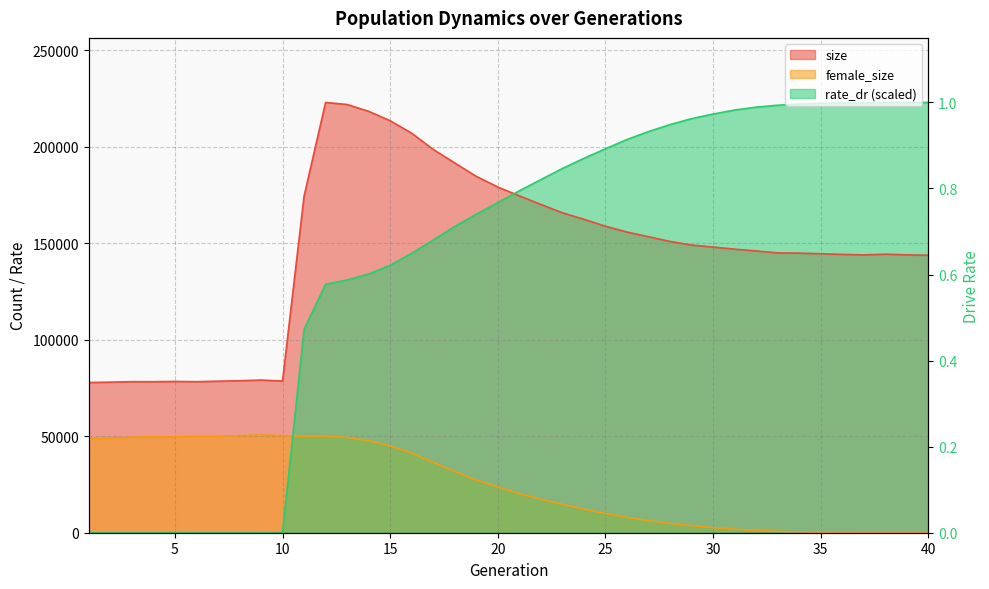

True or false: there are more than 1 points higher than both neighbors.

False